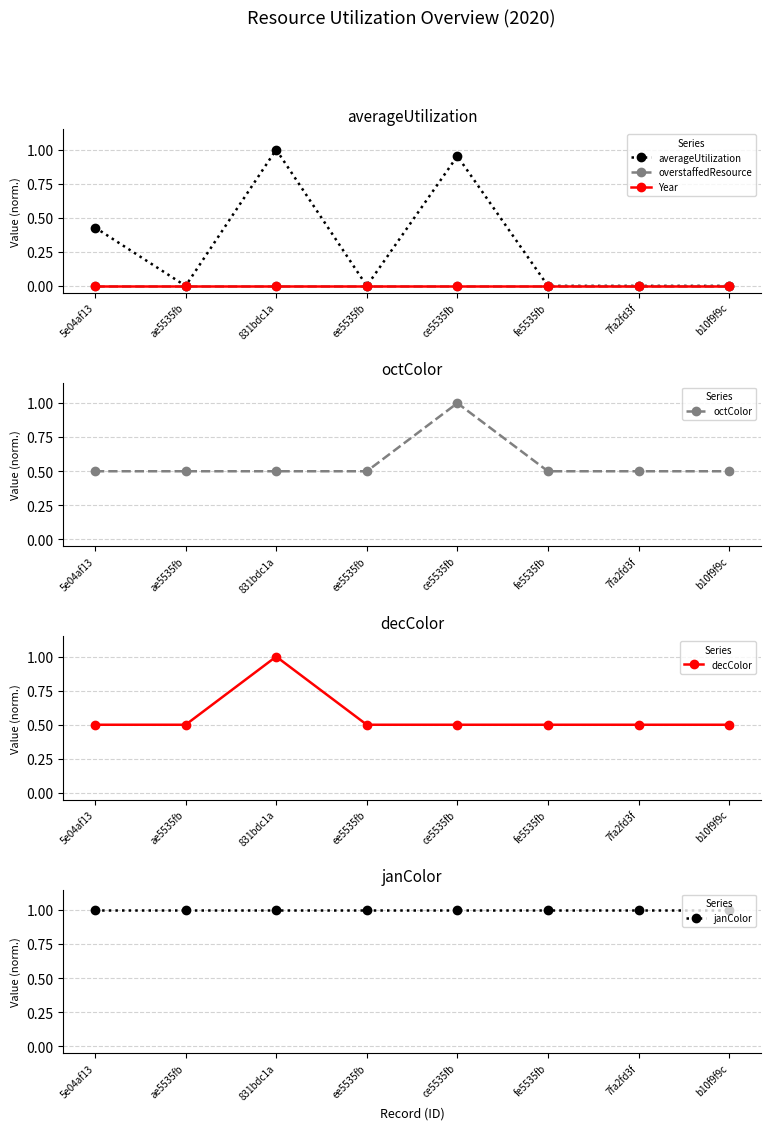

Between ce5535fb and 7fa2fd3f, which series saw the biggest shift?

averageUtilization